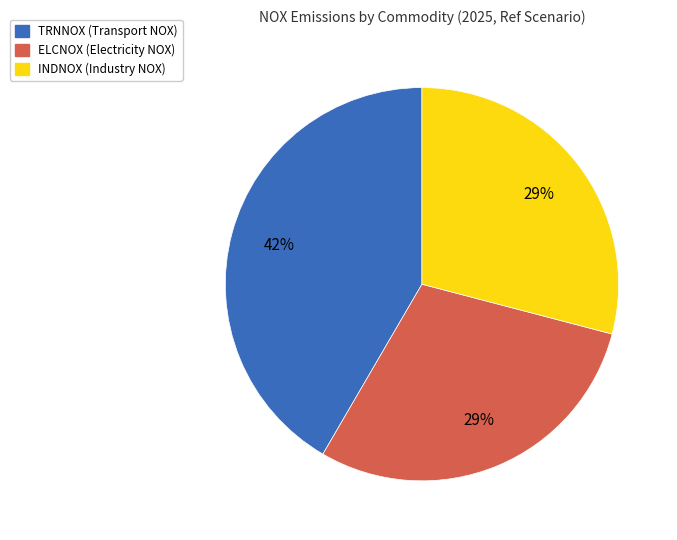

Is there a majority slice in this chart?

No